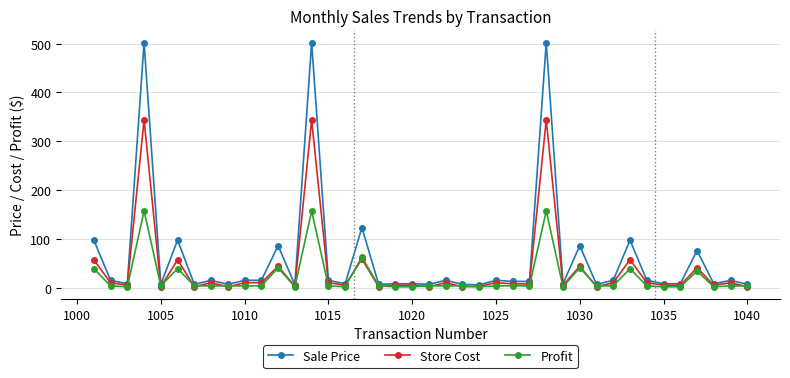

Rank the series by their maximum value, from lowest to highest.

Profit, Store Cost, Sale Price